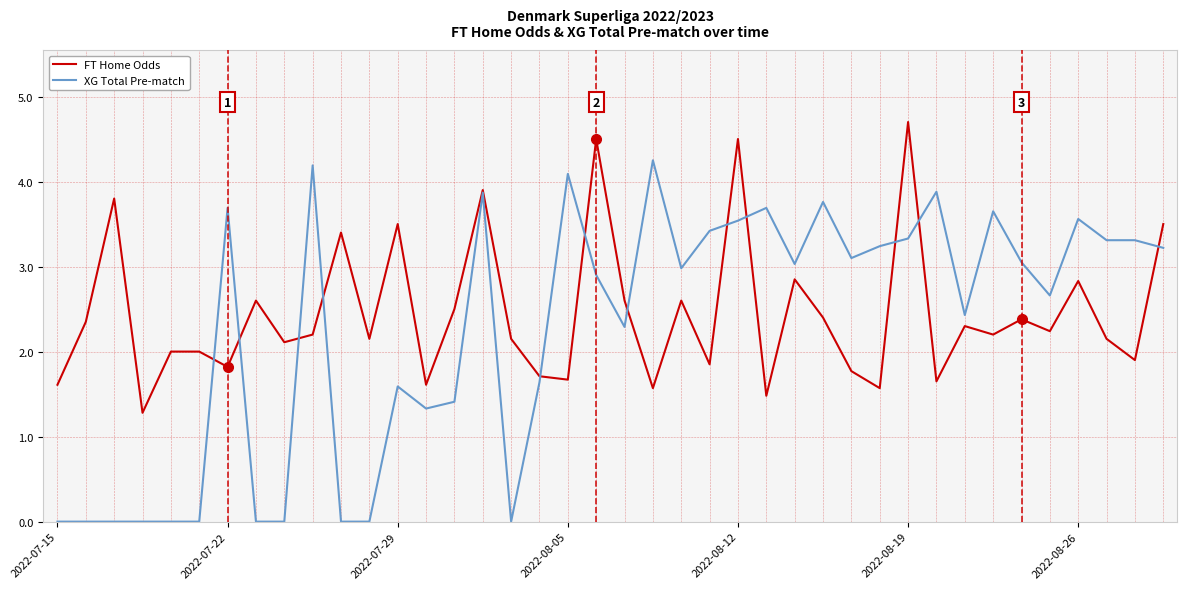

Which series has the largest range (max minus min)?

XG Total Pre-match